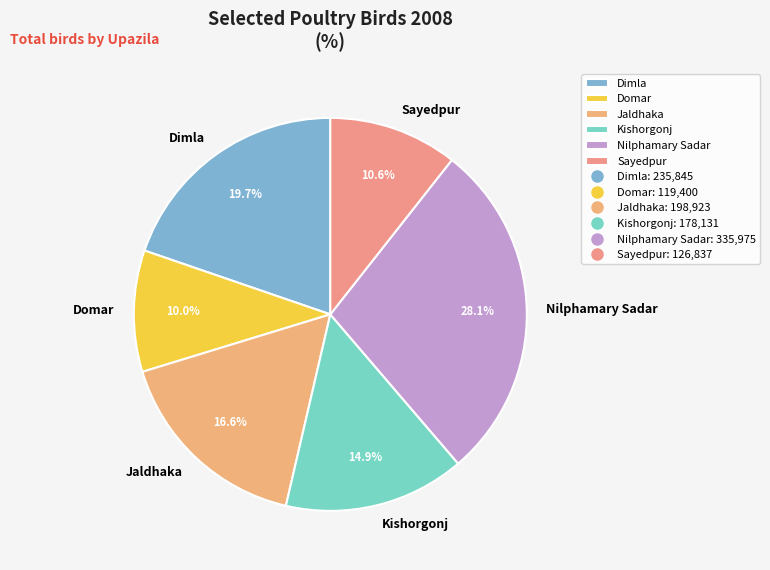

Combined, do Sayedpur and Dimla account for over 50%?

No